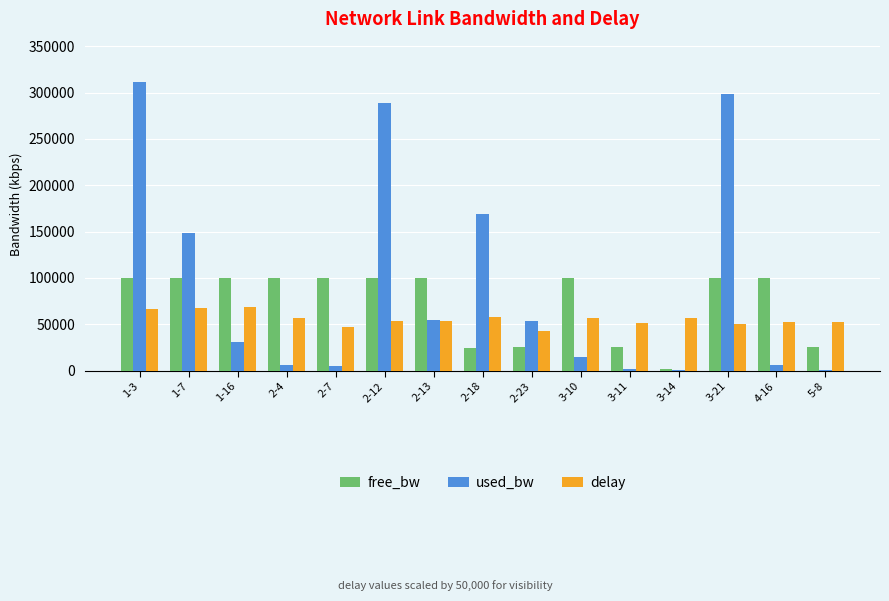

Which label corresponds to the largest value in the chart?

1-3